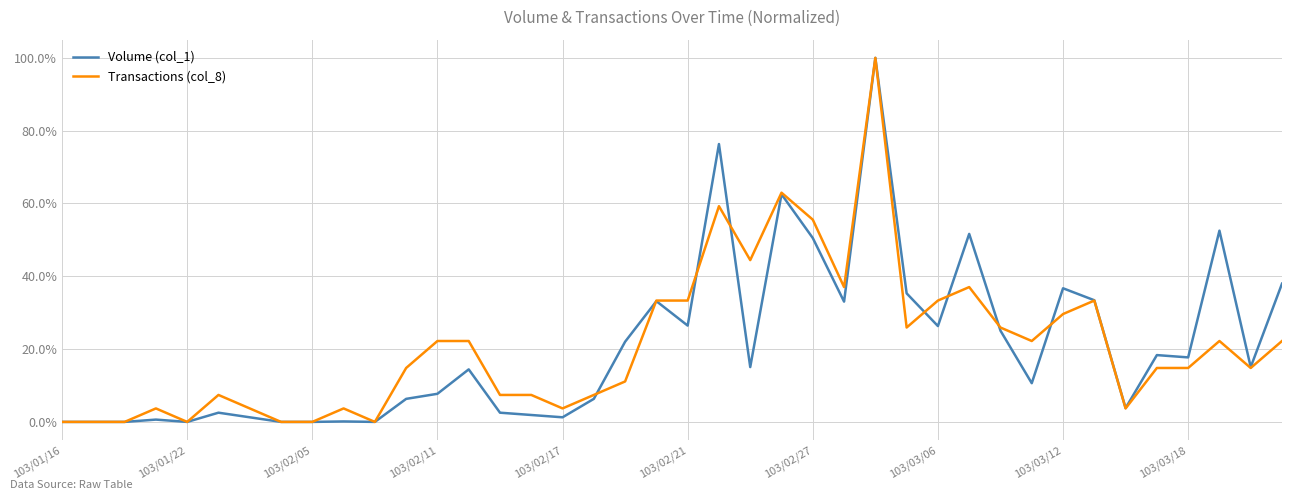

Rank the series by their maximum value, from highest to lowest.

Volume (col_1), Transactions (col_8)